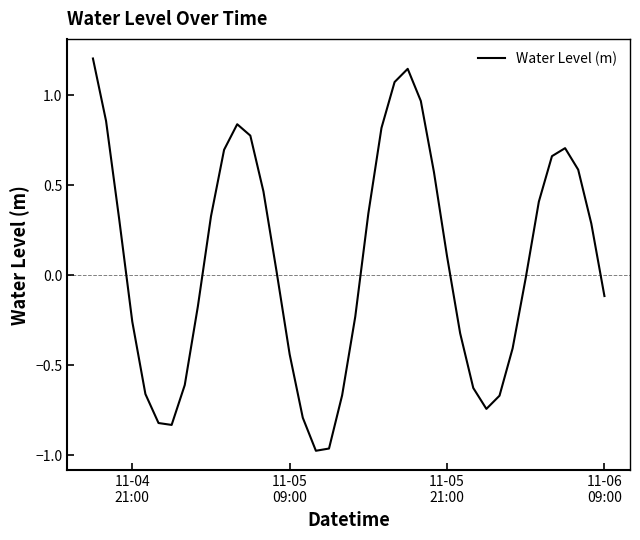

What is the greatest value displayed?

1.2